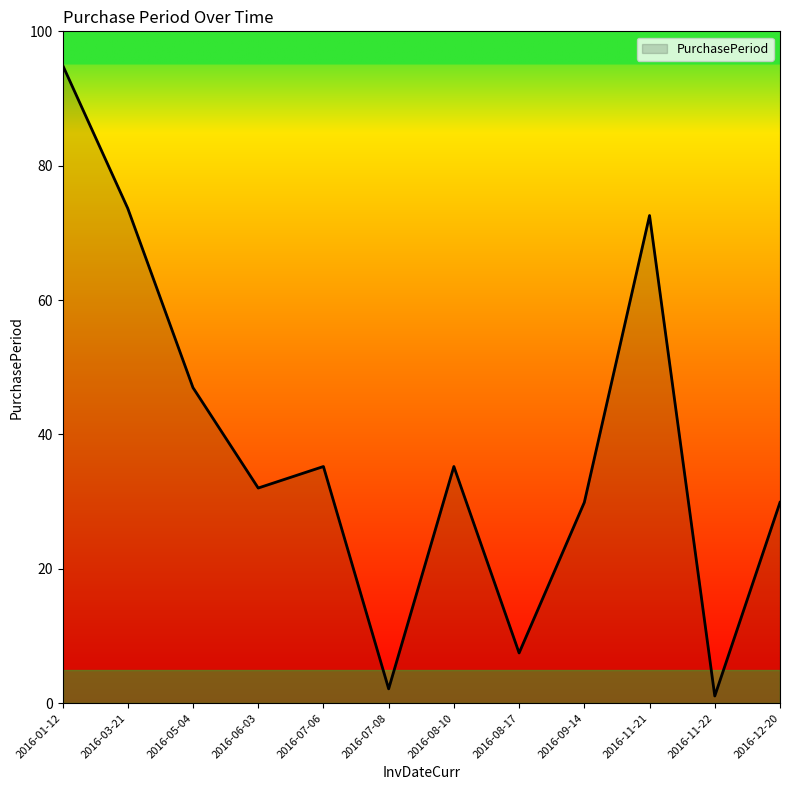

What position from the right is 2016-06-03?

9